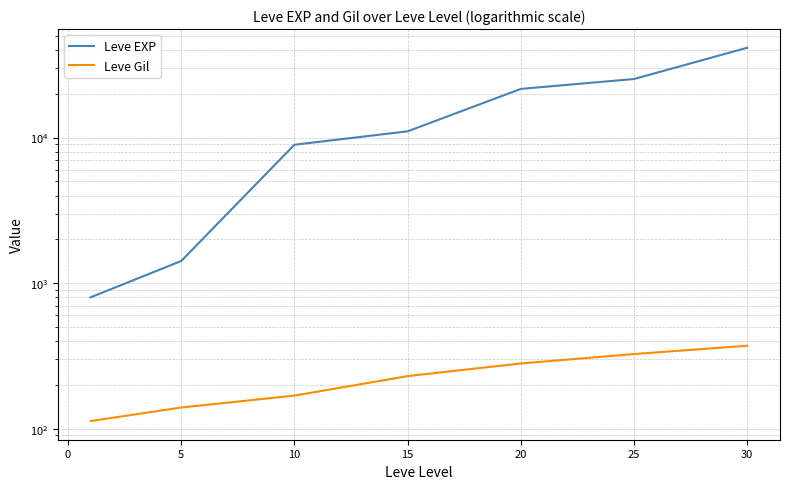

At which label does Leve Gil first exceed 230?

20